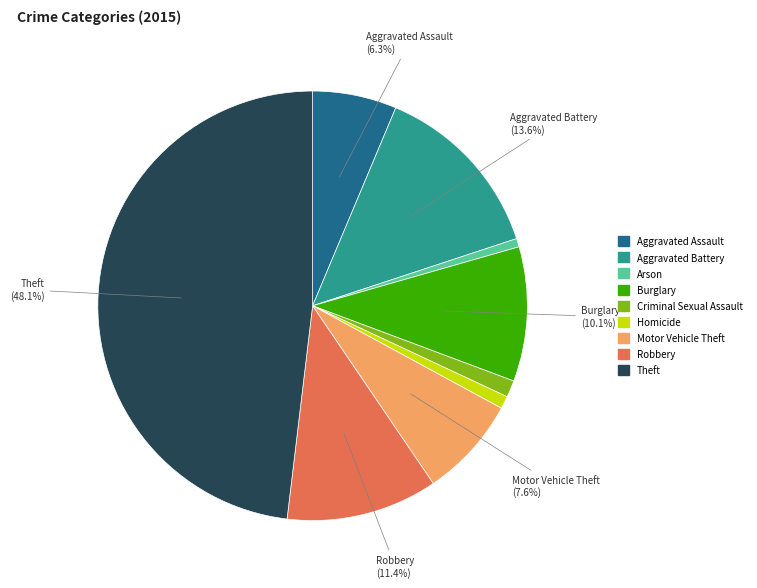

To the nearest percent, what is the average slice percentage?

11%